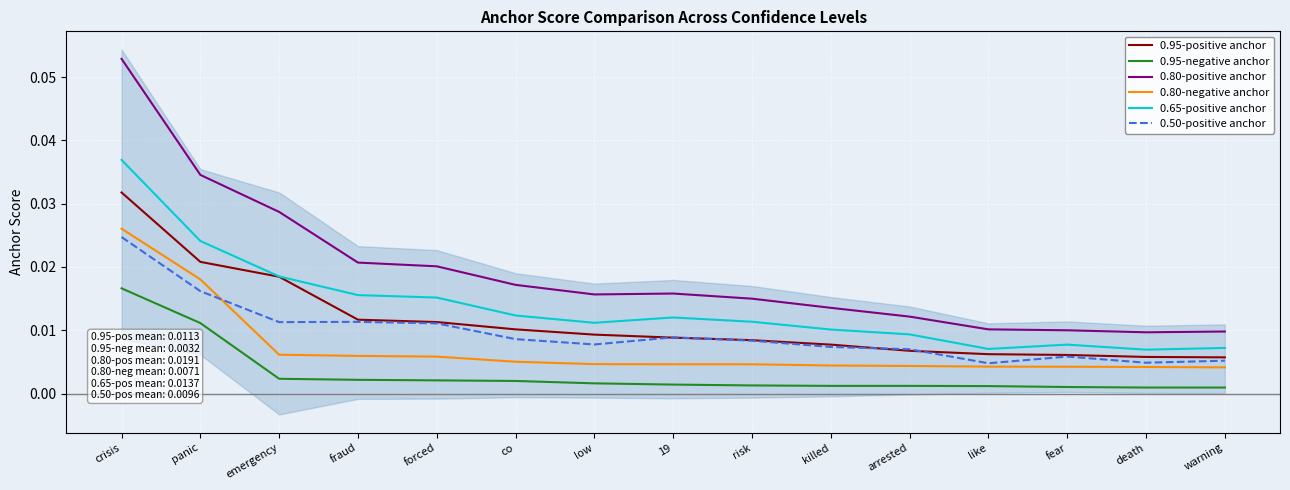

At which label does 0.50-positive anchor reach its peak?

crisis